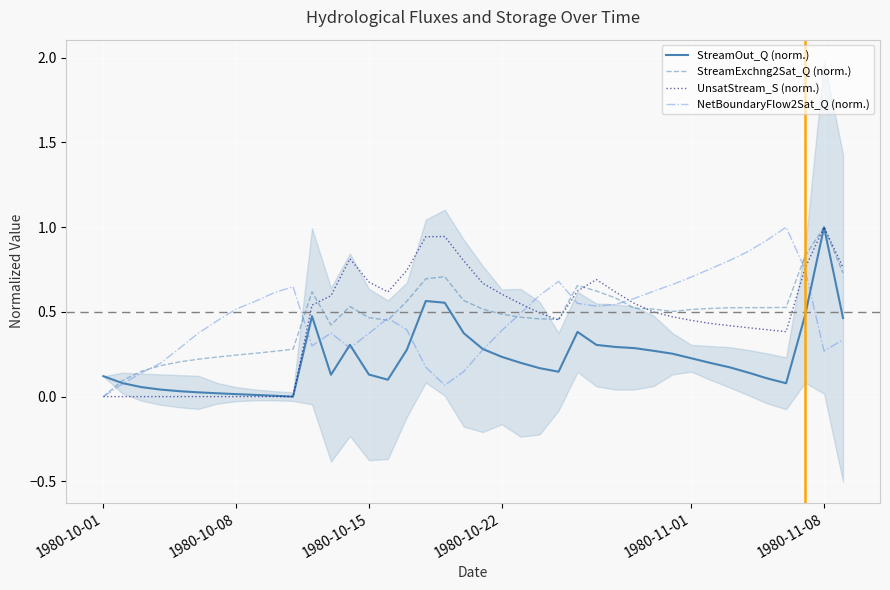

Which series has the largest total across all categories?

NetBoundaryFlow2Sat_Q (norm.)